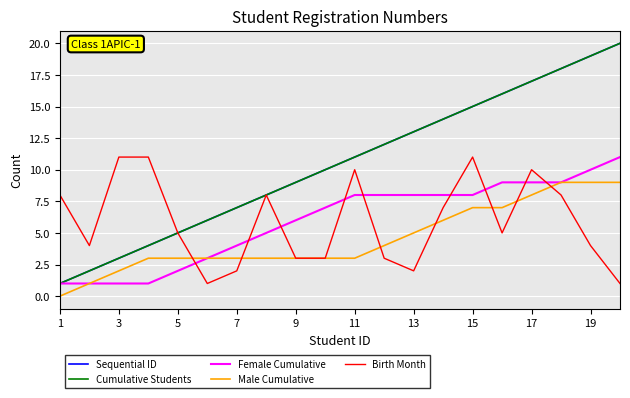

Rank the series by their maximum value, from highest to lowest.

Sequential ID, Cumulative Students, Female Cumulative, Birth Month, Male Cumulative